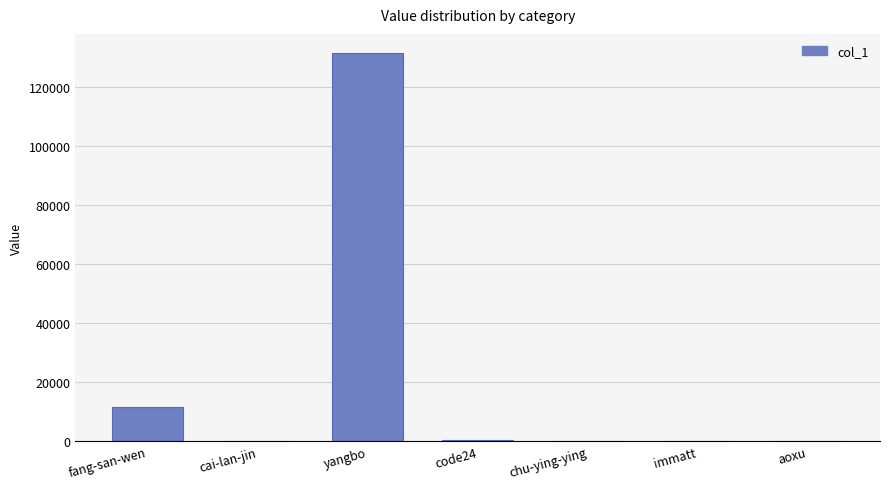

Are the bars horizontal?

No